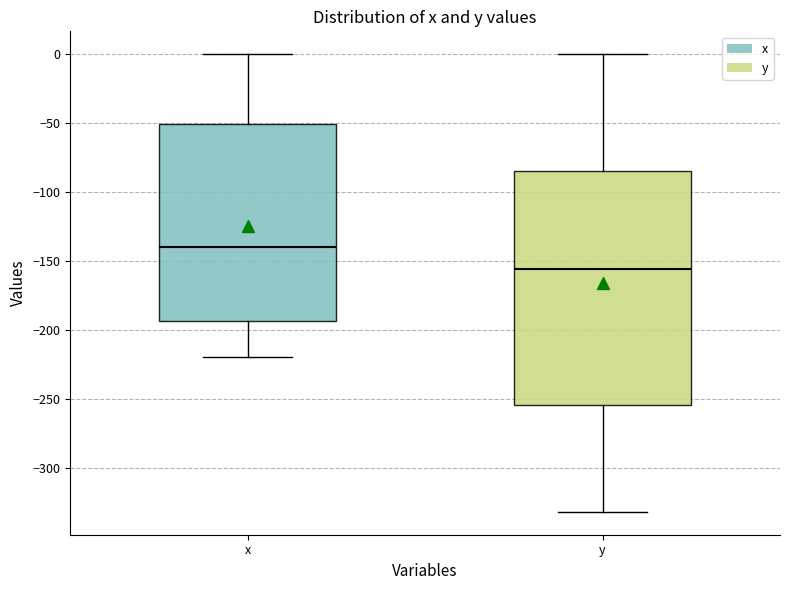

Comparing the boxes themselves (not the whiskers), which one is the tallest?

y